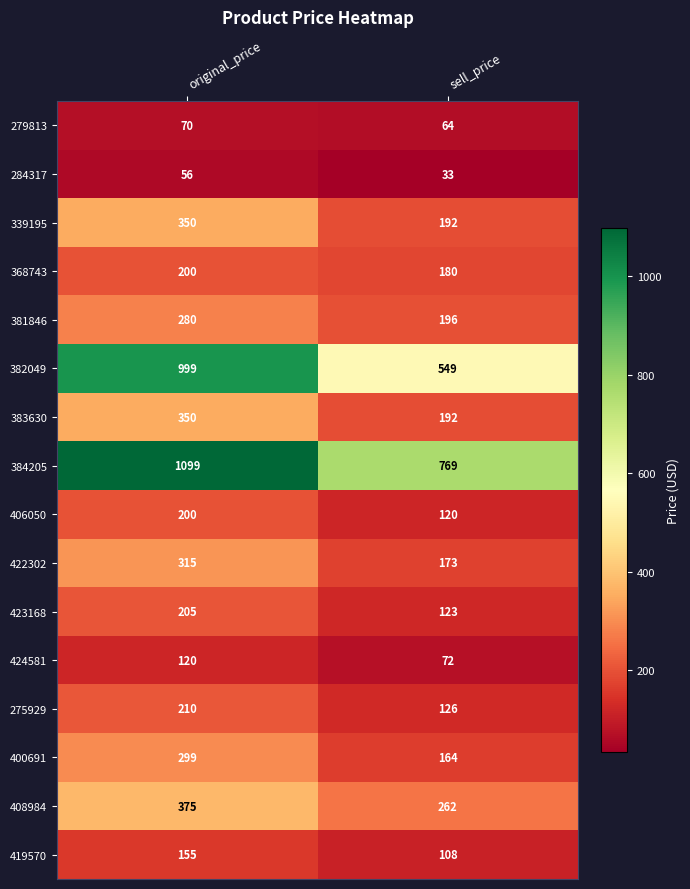

What is the difference between the highest and lowest values at sell_price?

736